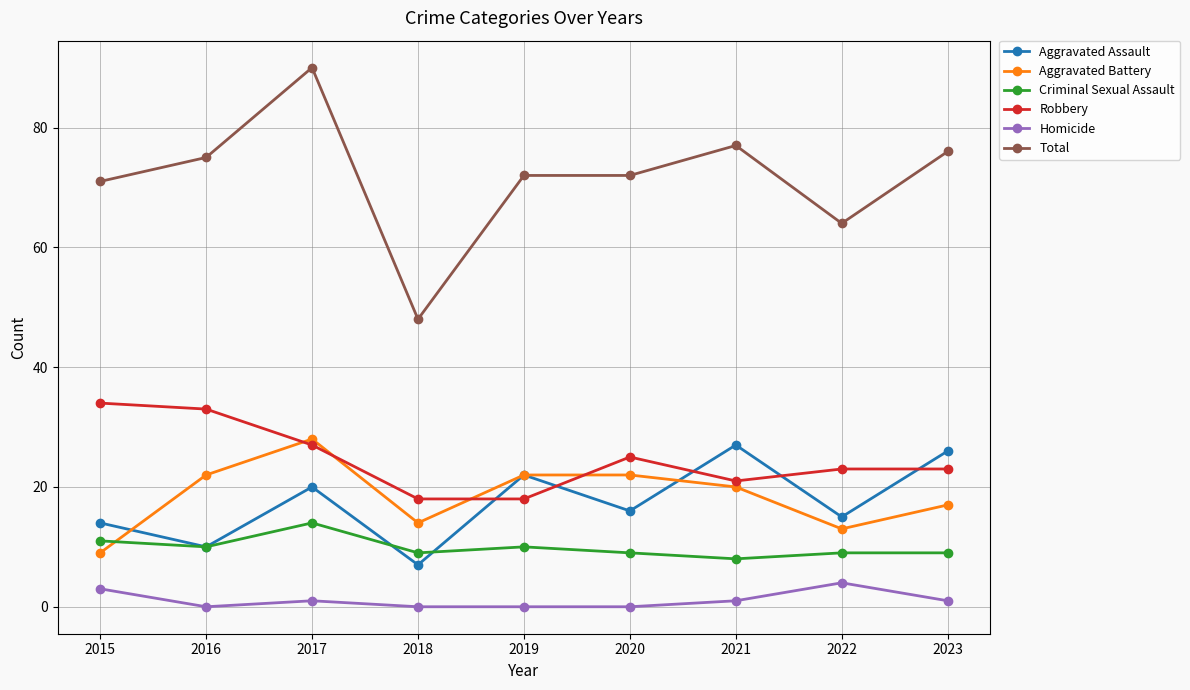

True or false: Aggravated Battery and Homicide intersect in this chart.

False